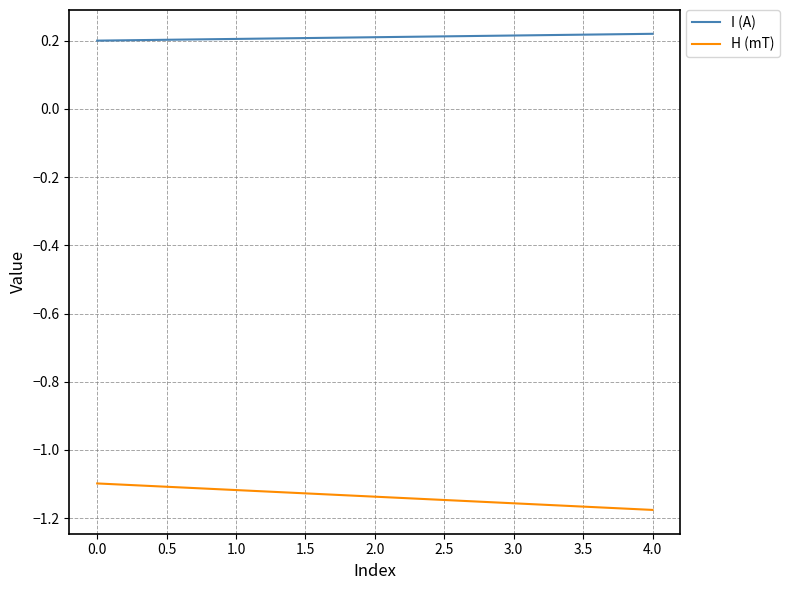

What position from the right is 3.0?

2